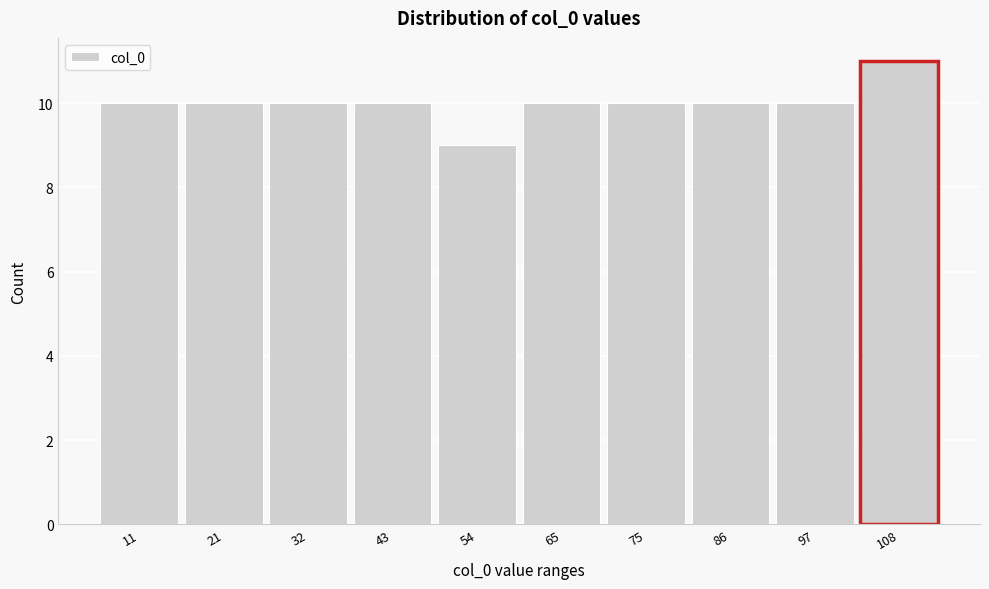

Reading right to left, transcribe all the data shown in this chart.

108=11	97=10	86=10	75=10	65=10	54=9	43=10	32=10	21=10	11=10